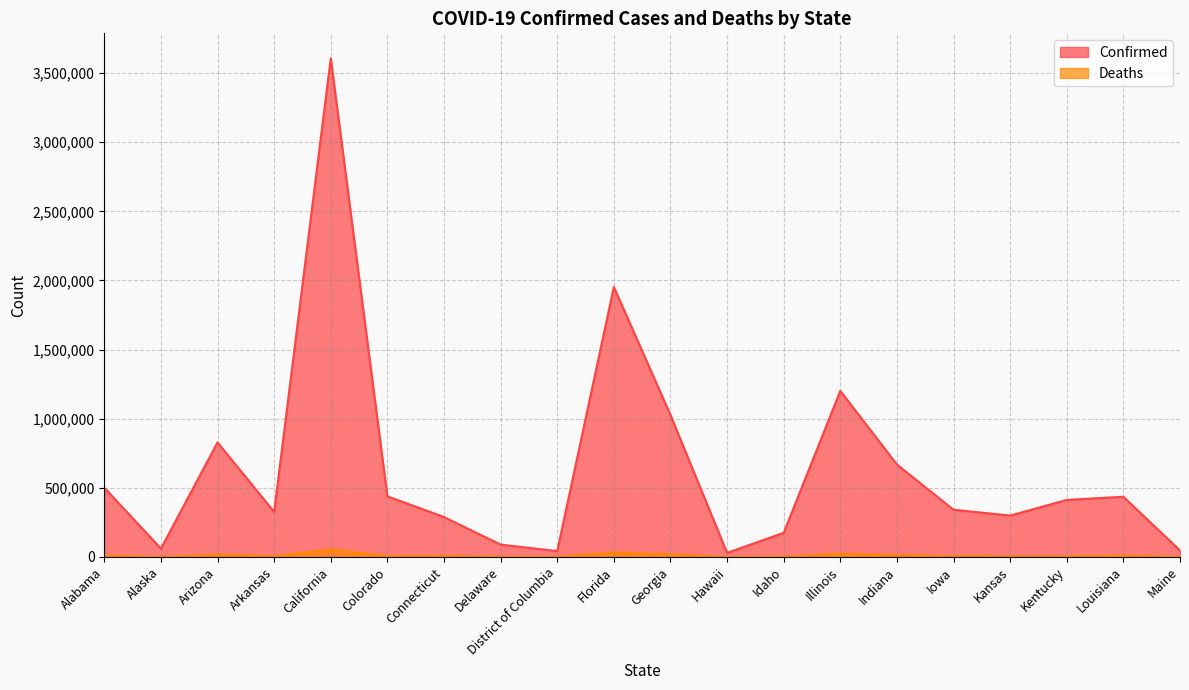

True or false: Confirmed and Deaths cross at least once.

False